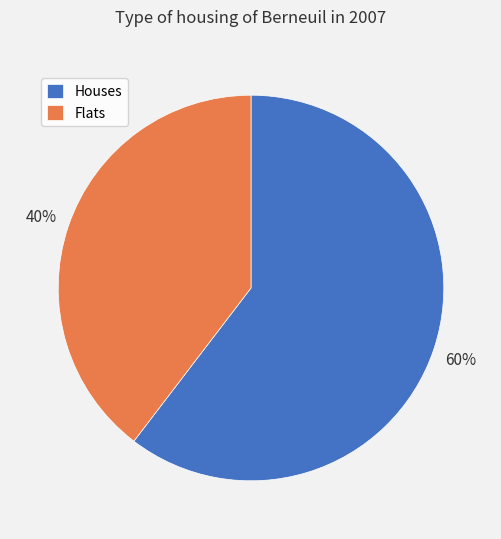

Which slice is the smallest?

Flats